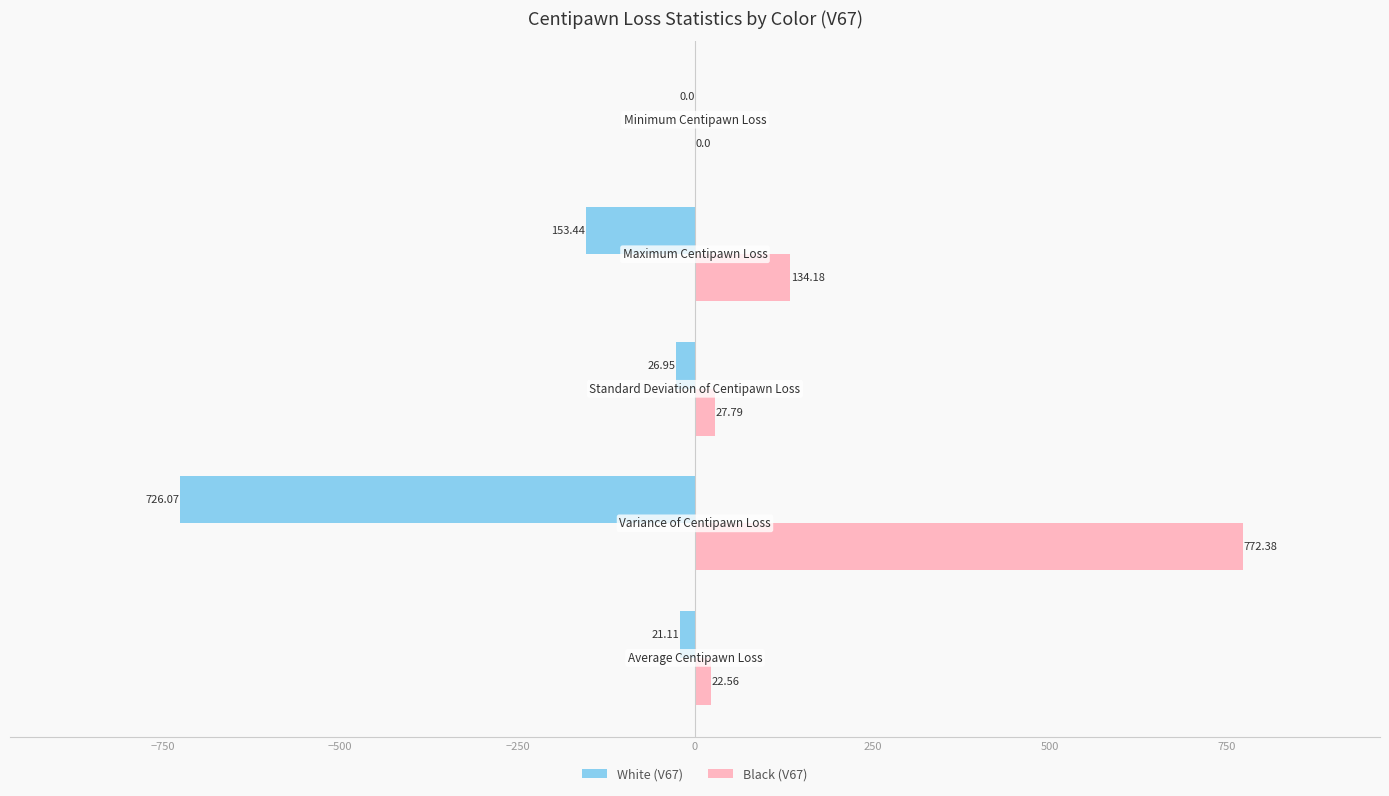

Which series has the largest total across all categories?

Black (V67)